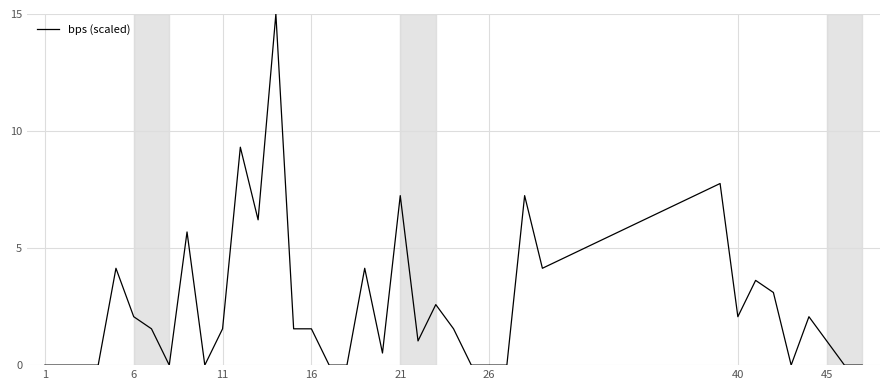

What is the average value?

2.5